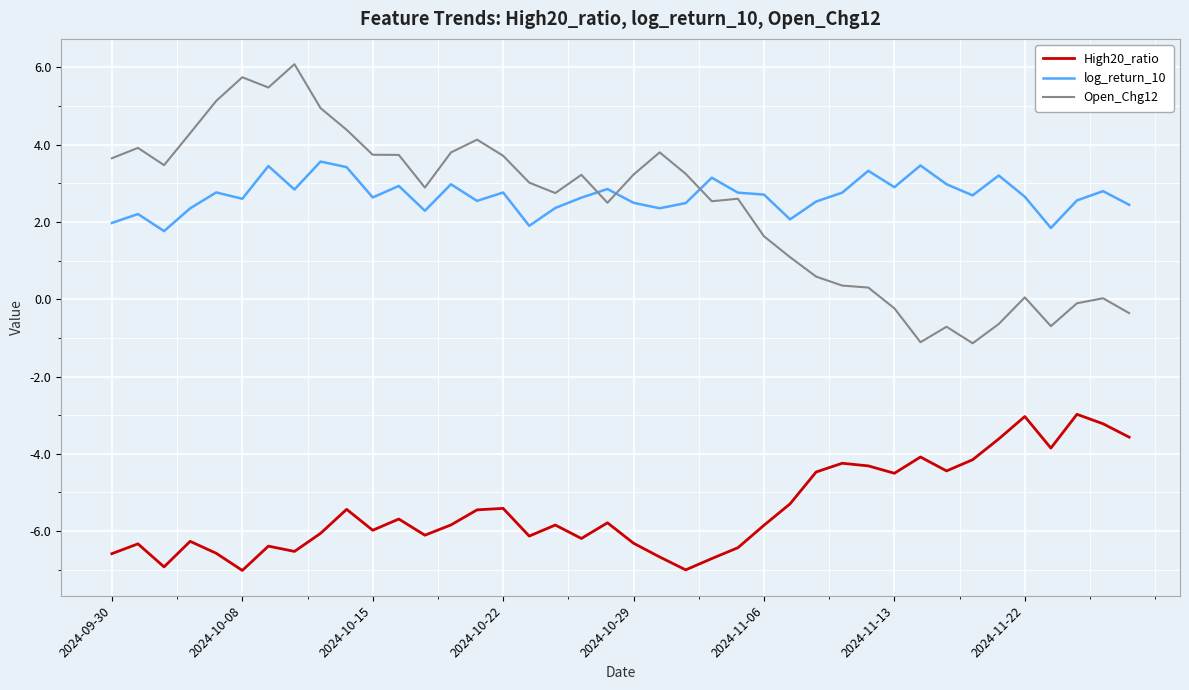

How many interior local peaks does the High20_ratio series have?

12